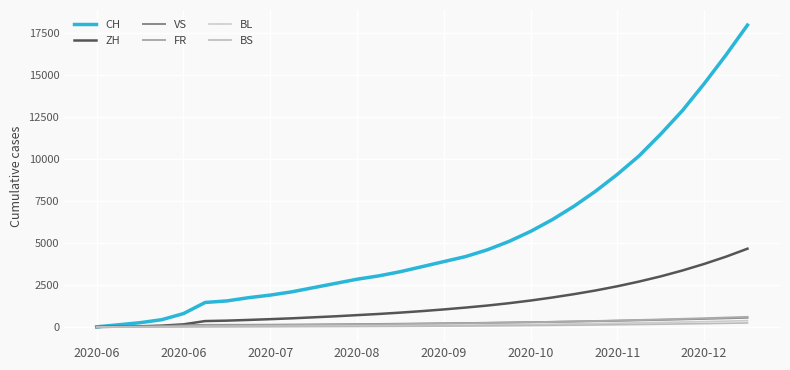

True or false: CH has more than 1 interior local peaks.

False